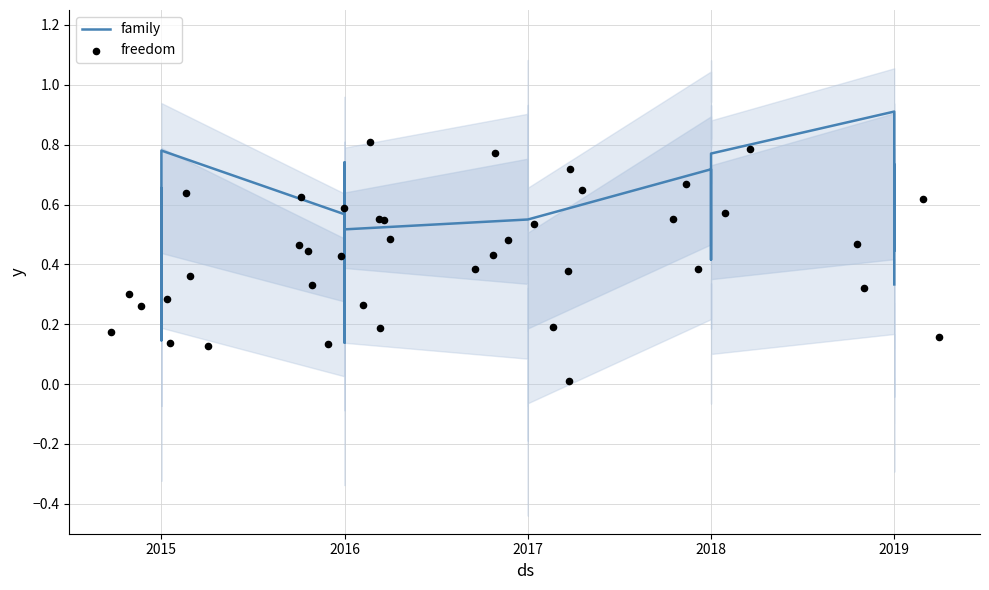

Which series reaches the maximum Y coordinate?

family